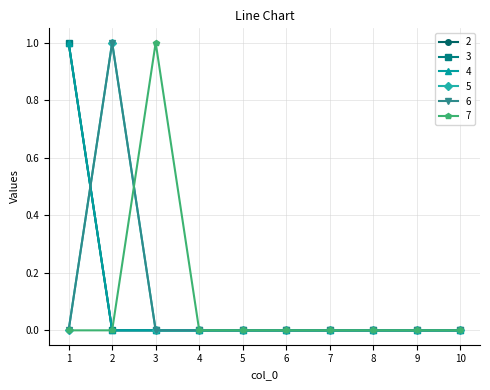

Does the chart have visible grid lines?

Yes